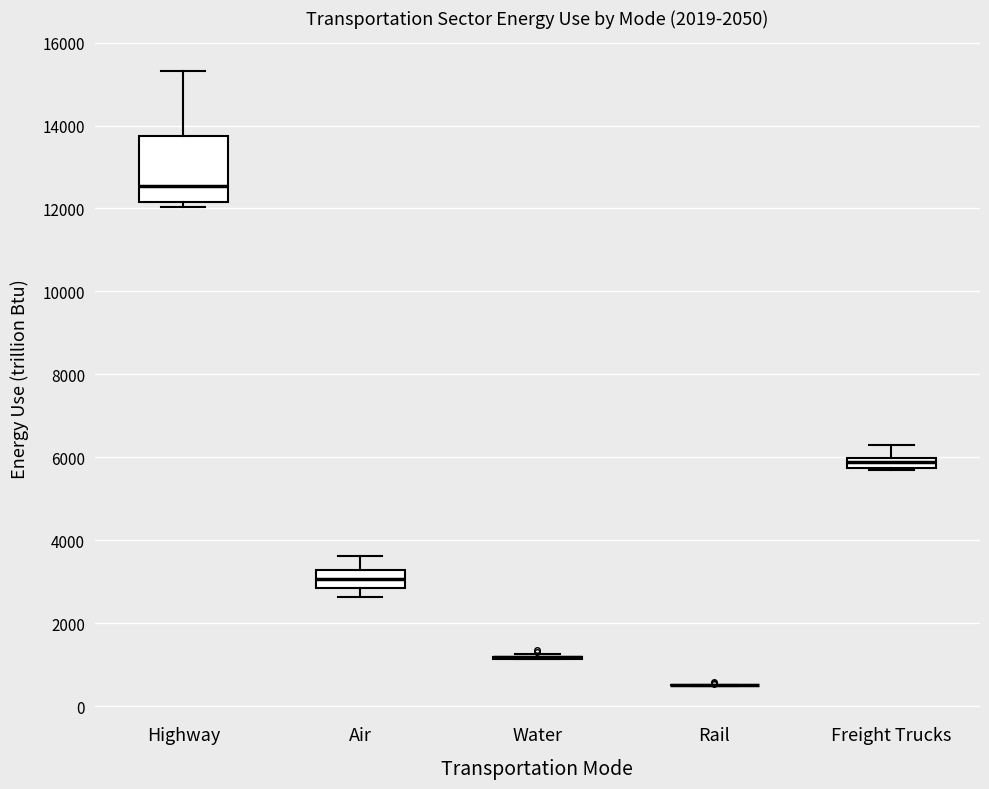

Comparing the boxes themselves (not the whiskers), which one is the tallest?

Highway